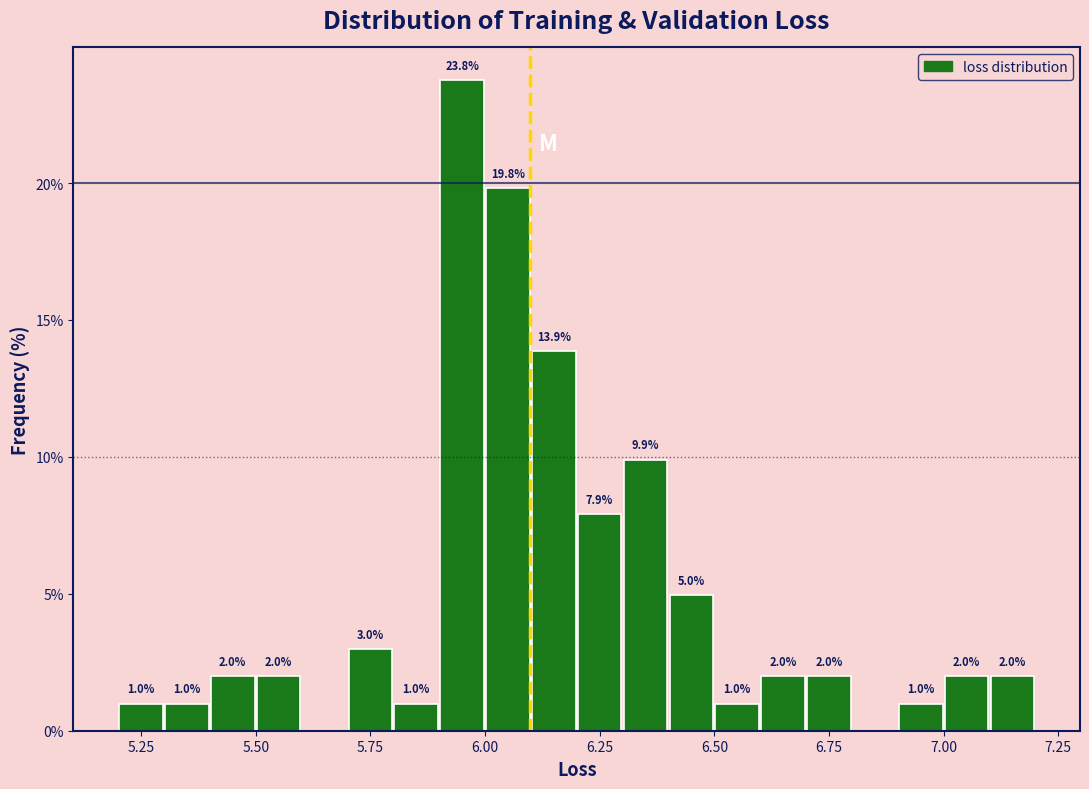

Around what value on the x-axis is the tallest bar? Give the approximate position of its centre, as read against the axis.

5.95